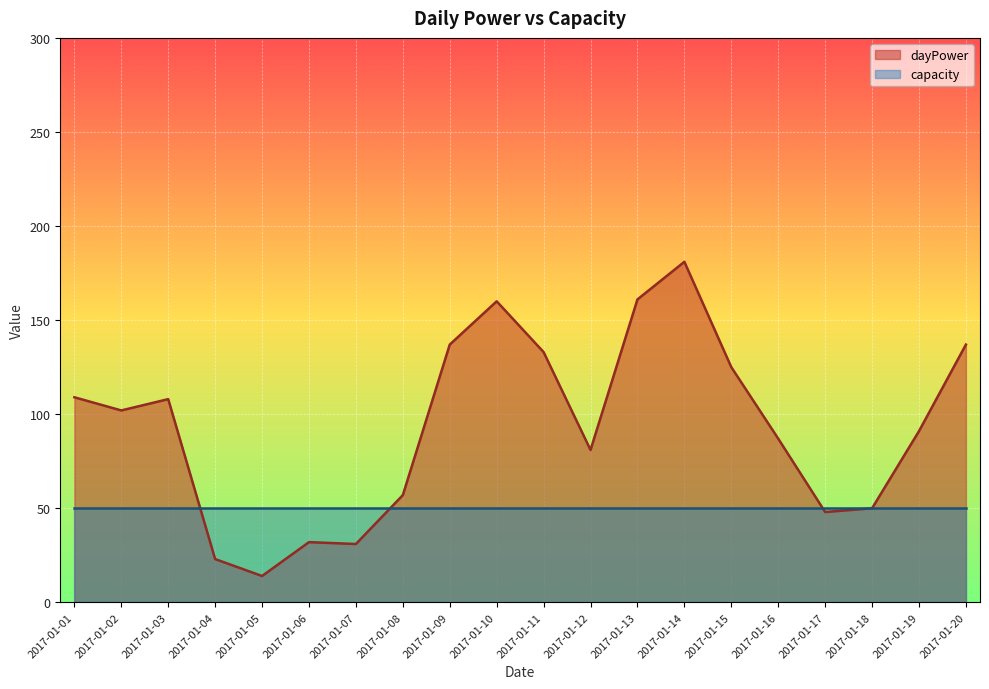

Reading left to right, what are all the values shown in this chart?

109	102	108	23	14	32	31	57	137	160	133	81	161	181	125	87	48	50	91	137